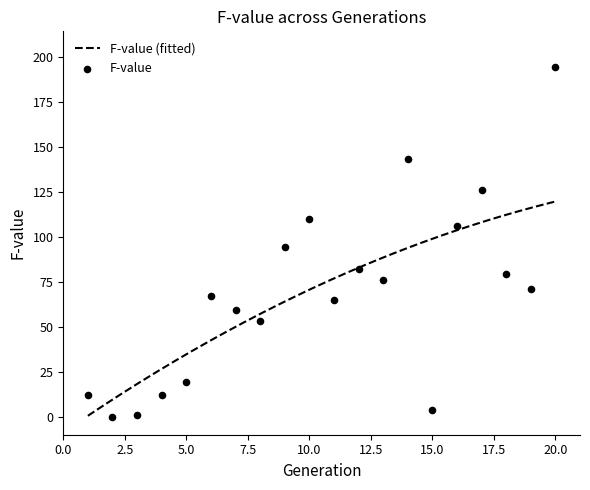

Between 17 and 10, which is larger?

17